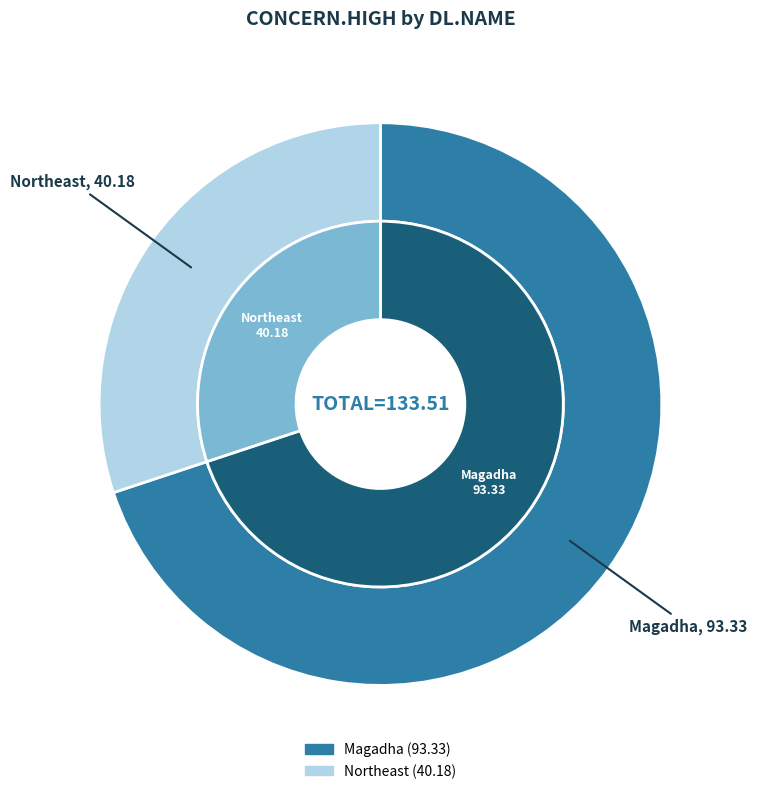

To the nearest percent, what is the combined percentage of Northeast and Magadha?

100%